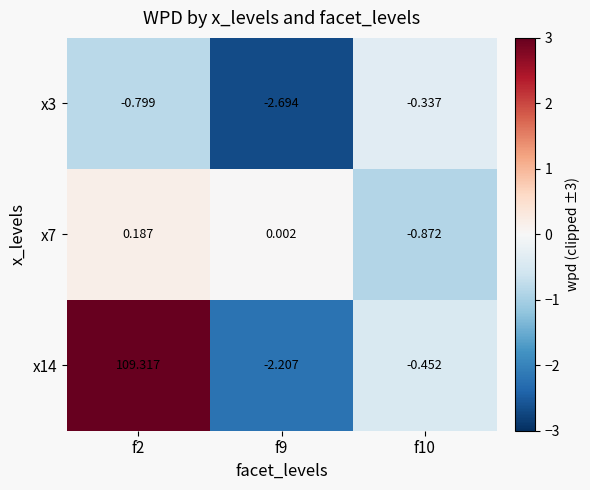

At which category does the chart reach its minimum across all series?

f9